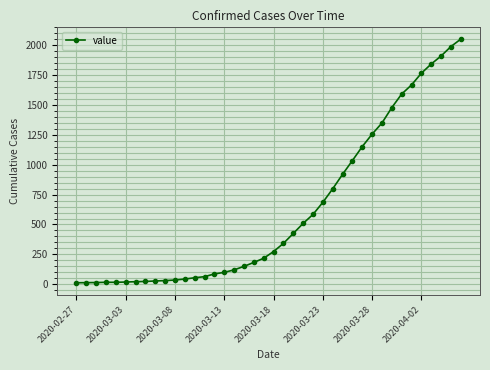

What is the difference between the maximum and minimum values?

2036